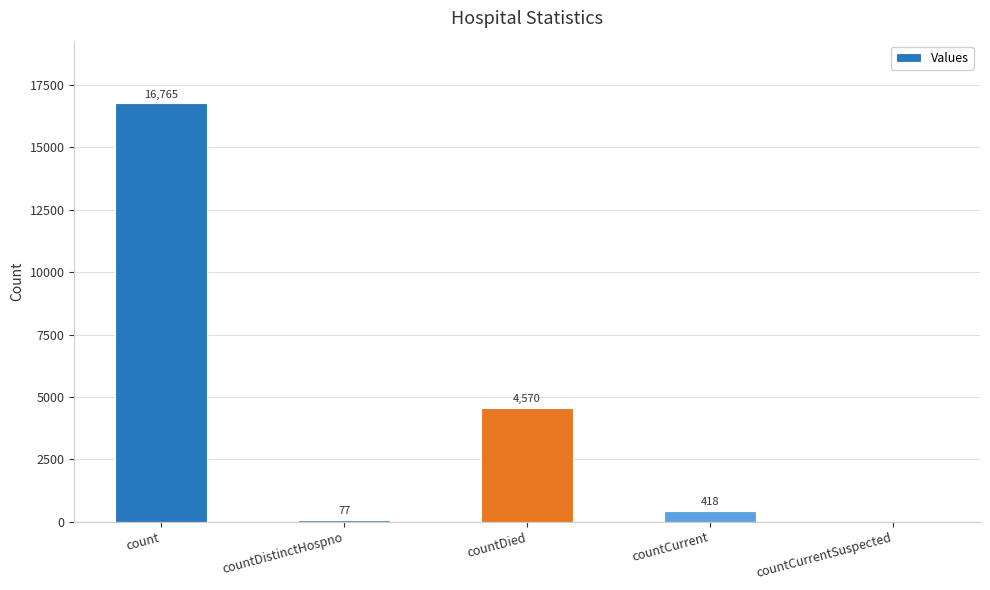

What is the greatest value displayed?

16765